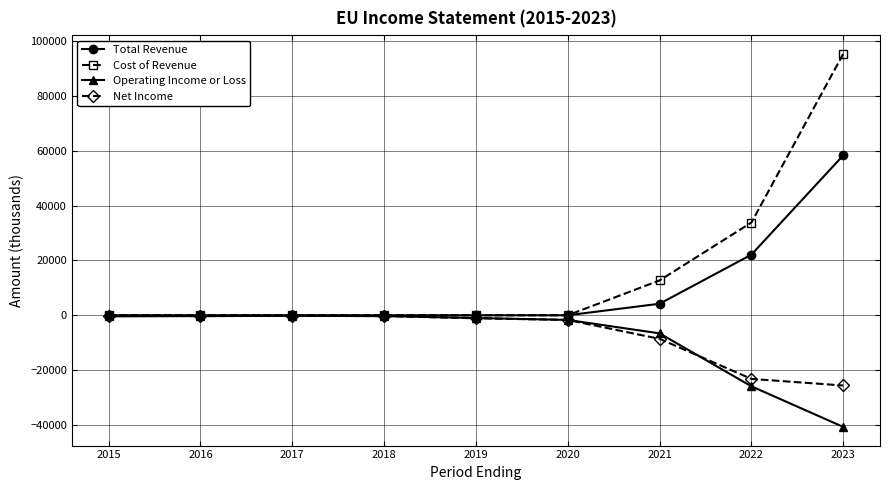

What is the difference between the maximum and second lowest values in the Net Income series?

23100